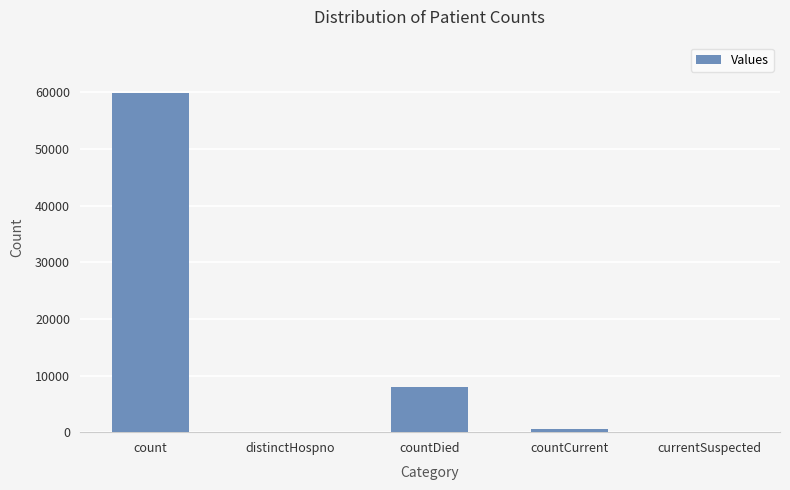

Reading left to right, what are all the values shown in this chart?

59840	0	7902	486	0